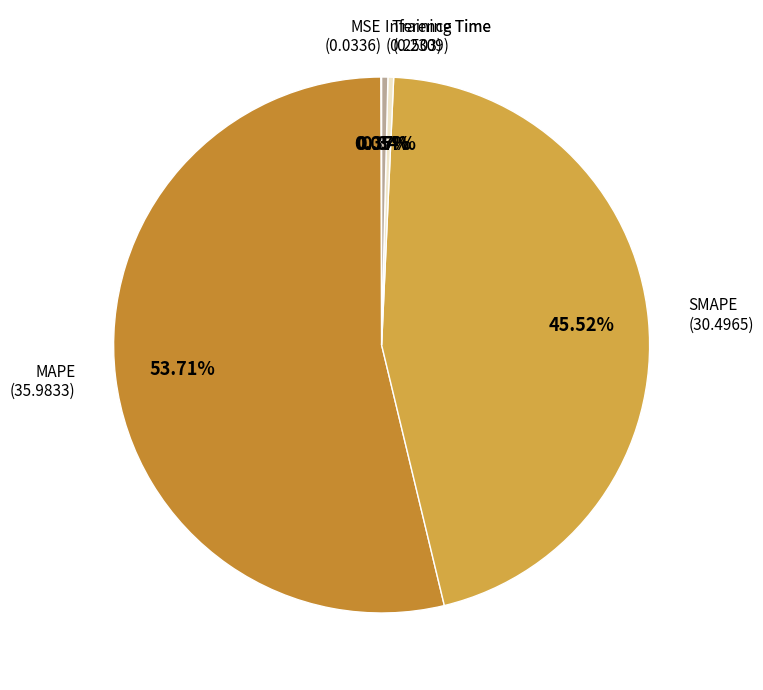

To the nearest percent, what is the average slice percentage?

20%